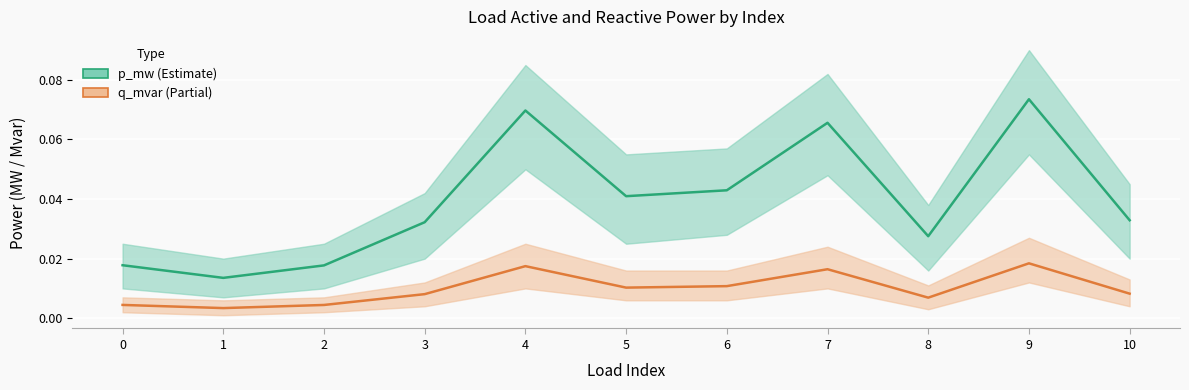

At 2, list the series in order from largest to smallest.

p_mw, q_mvar